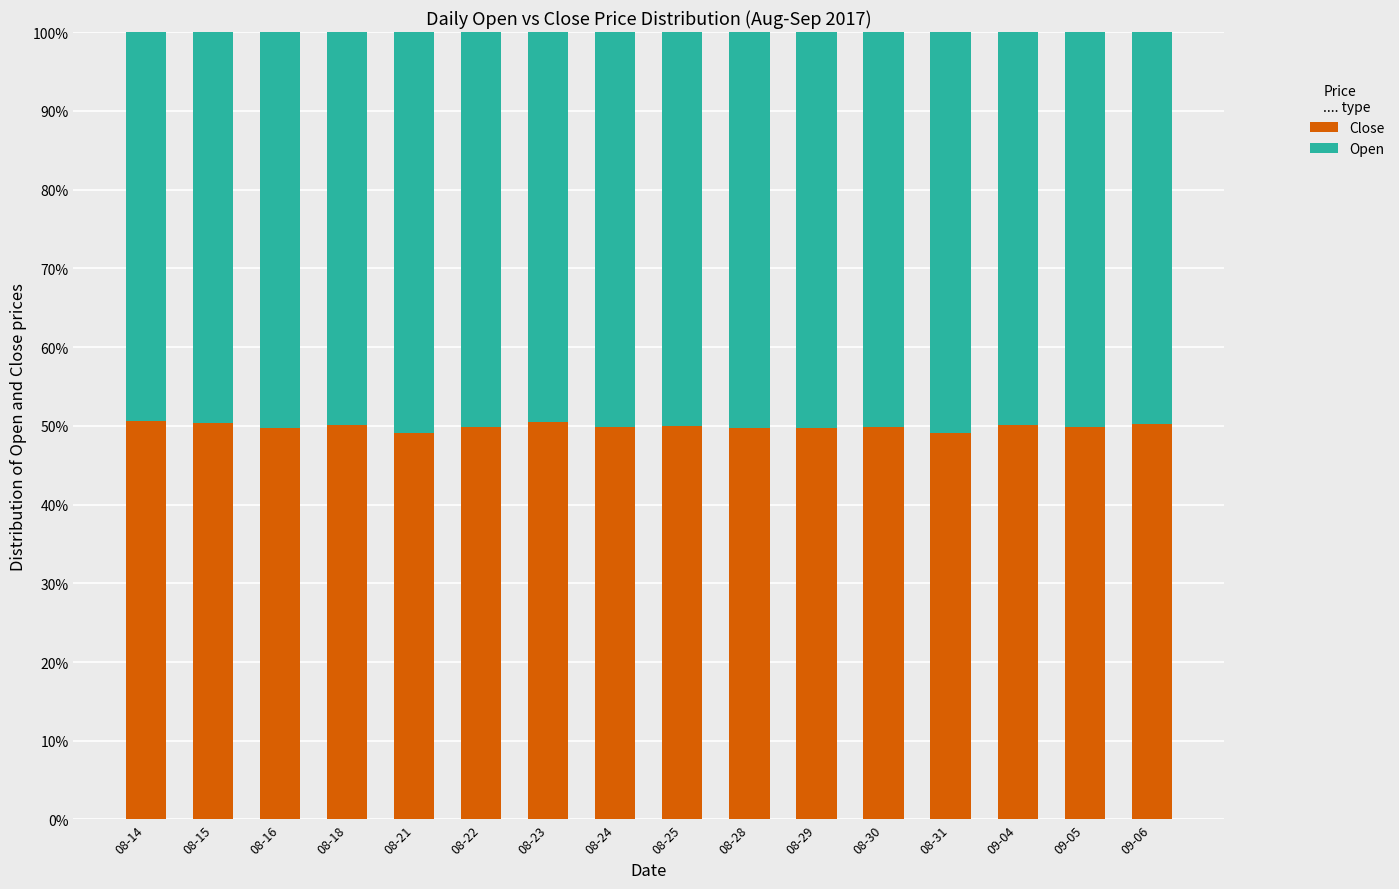

What is the total value across all series at 09-05?

100.0